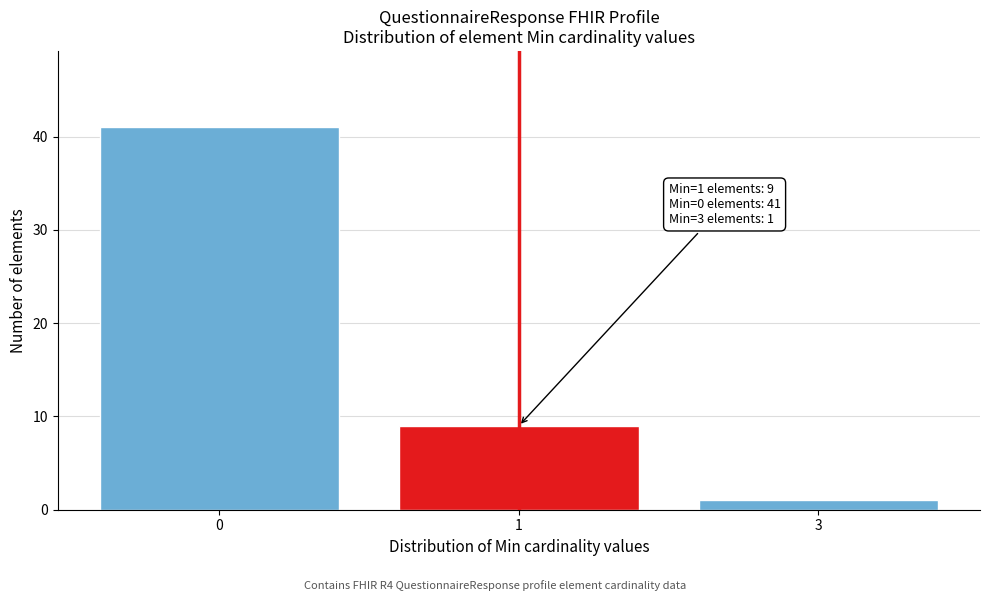

Reading left to right, extract all data points from this chart.

0=41	1=9	3=1